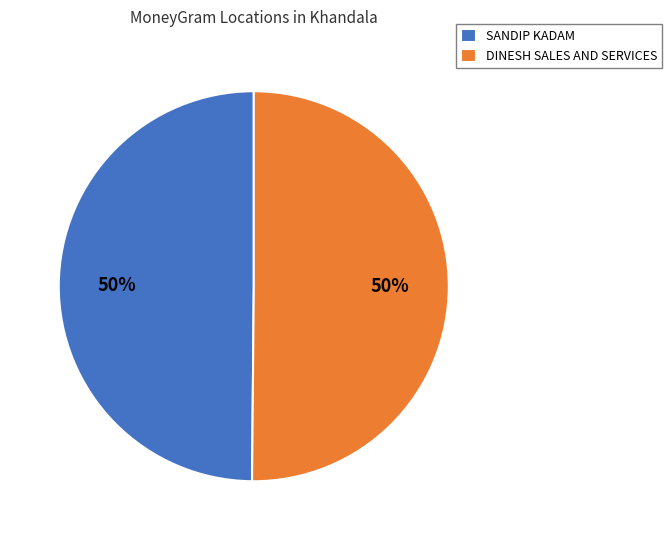

What percentage is the SANDIP KADAM slice, to the nearest percent?

50%